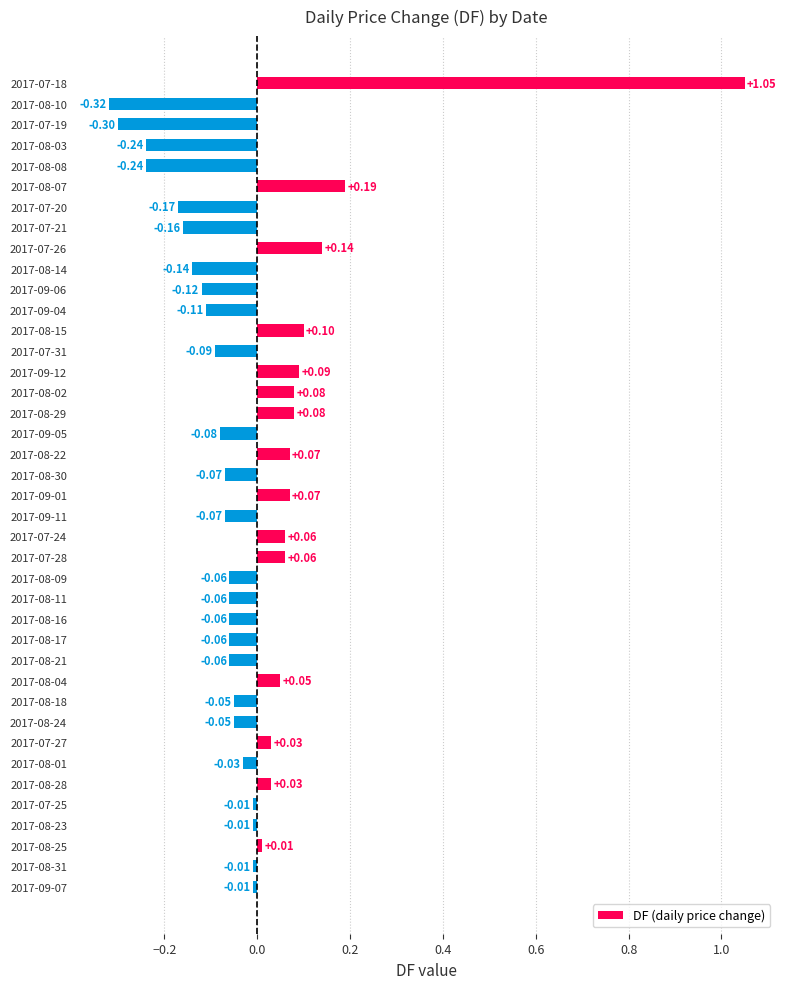

At which category does the chart reach its peak across all series?

2017-07-18